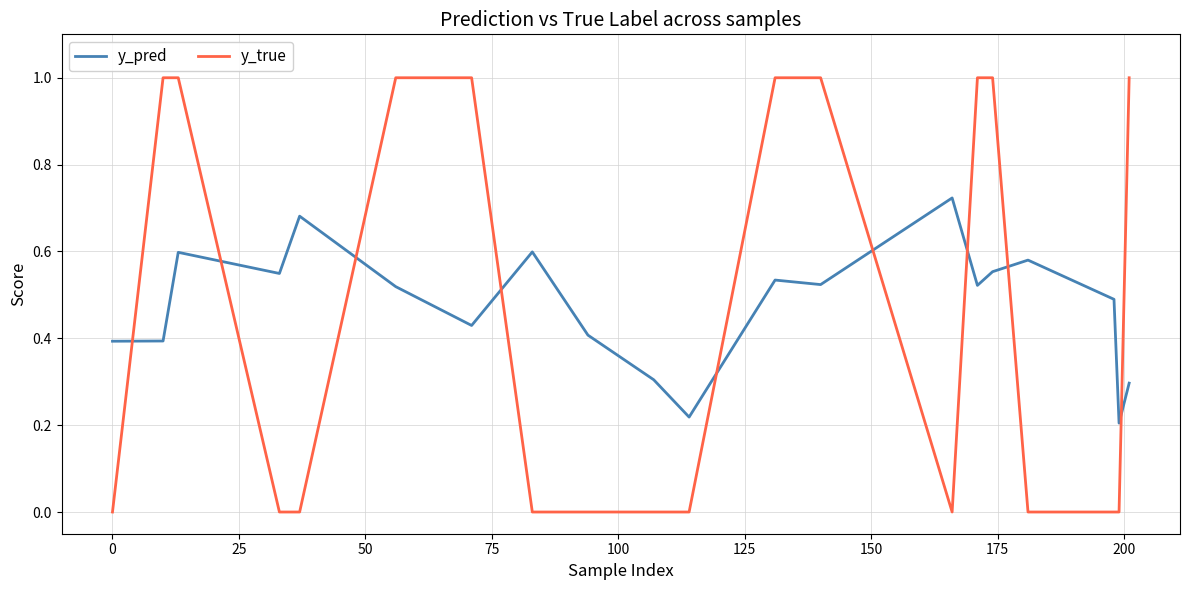

Which series ends up on top after the final intersection of y_pred and y_true?

y_true